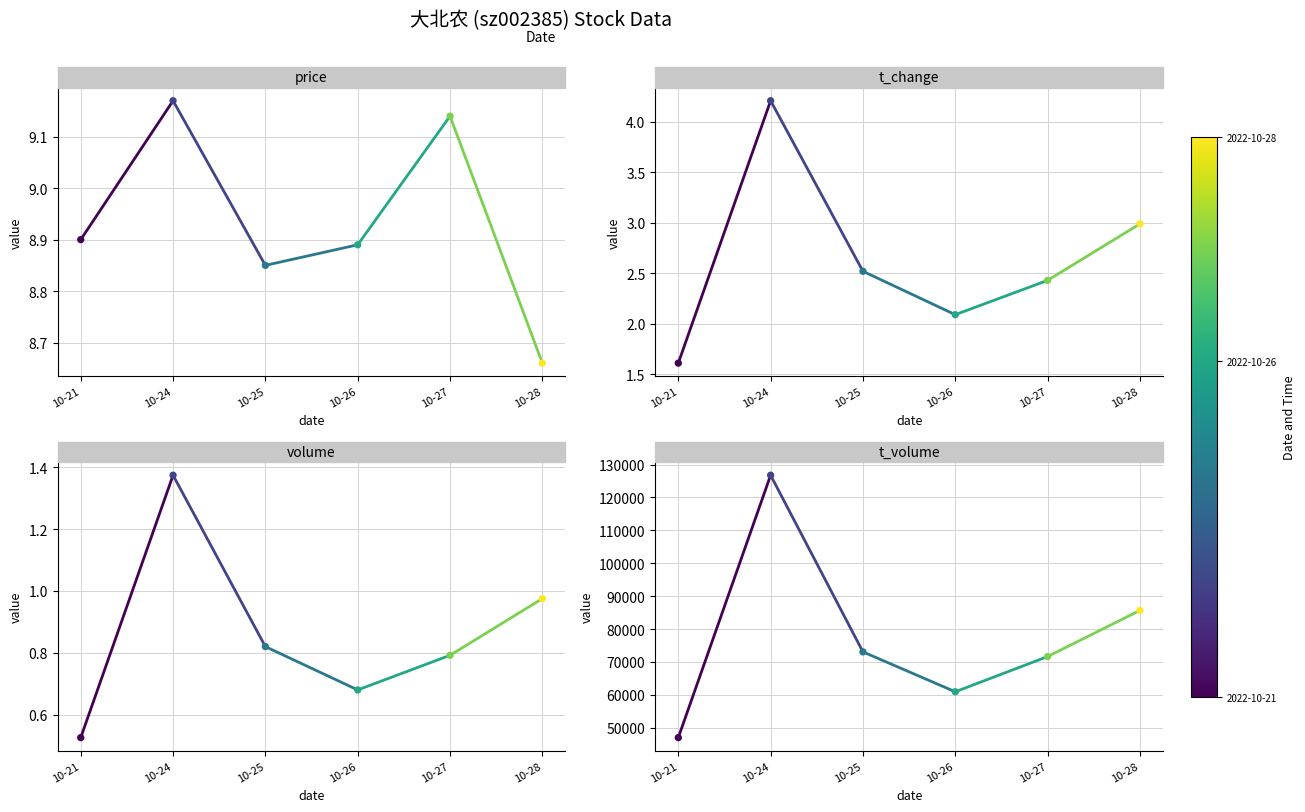

Which series has the largest Y range (max minus min)?

volume